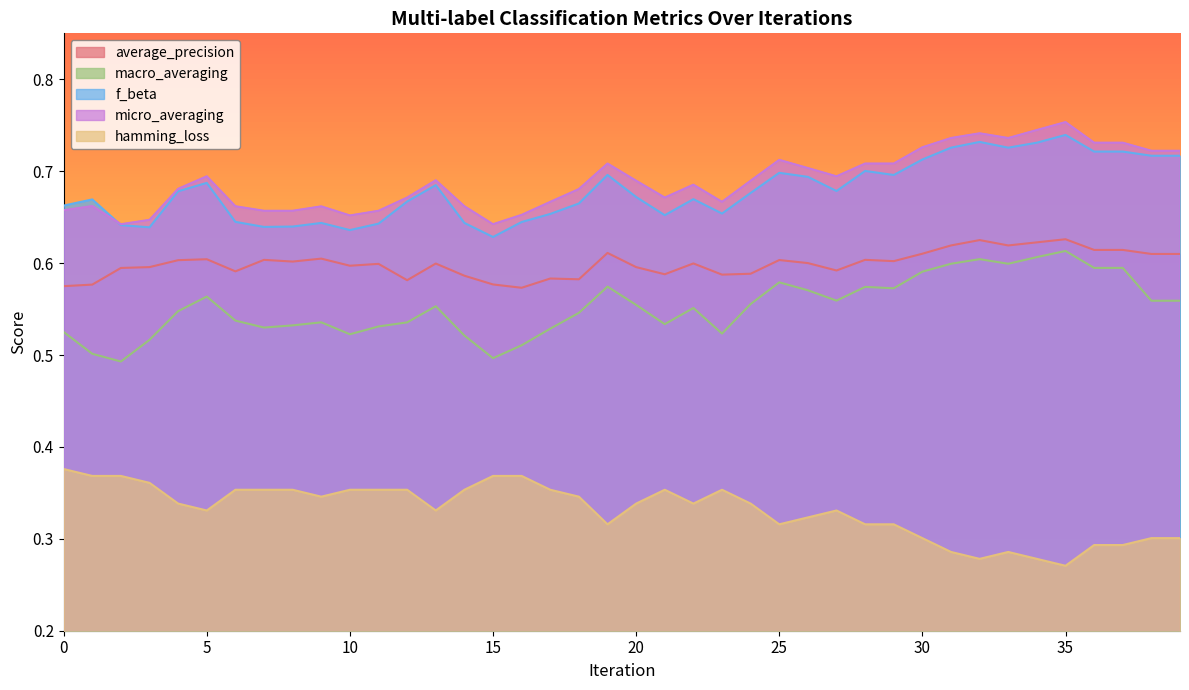

Rank the series by their maximum value, from highest to lowest.

micro_averaging, f_beta, average_precision, macro_averaging, hamming_loss